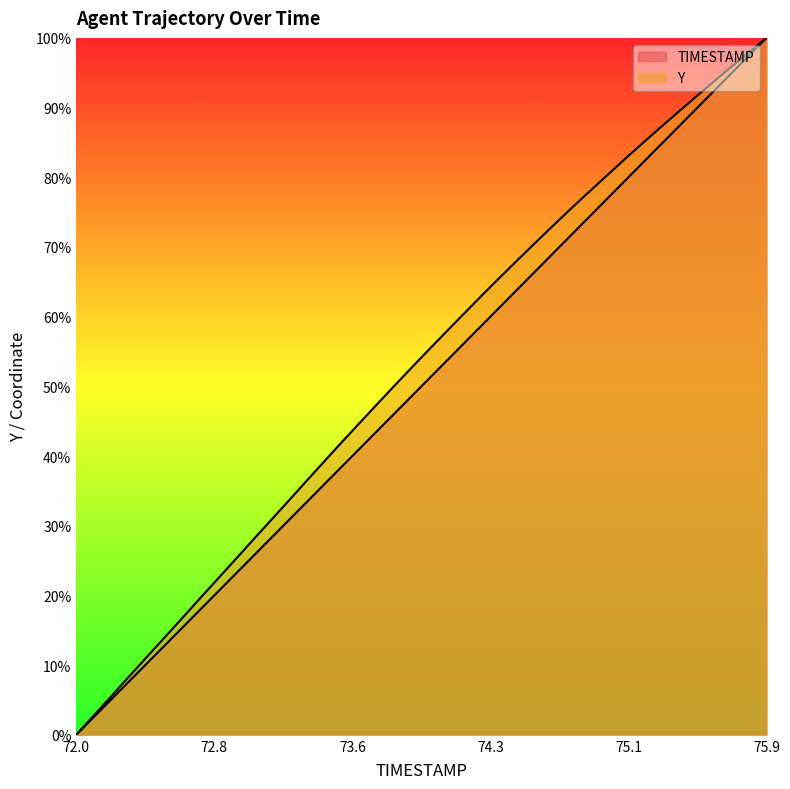

At which label does TIMESTAMP first exceed 51?

74.0